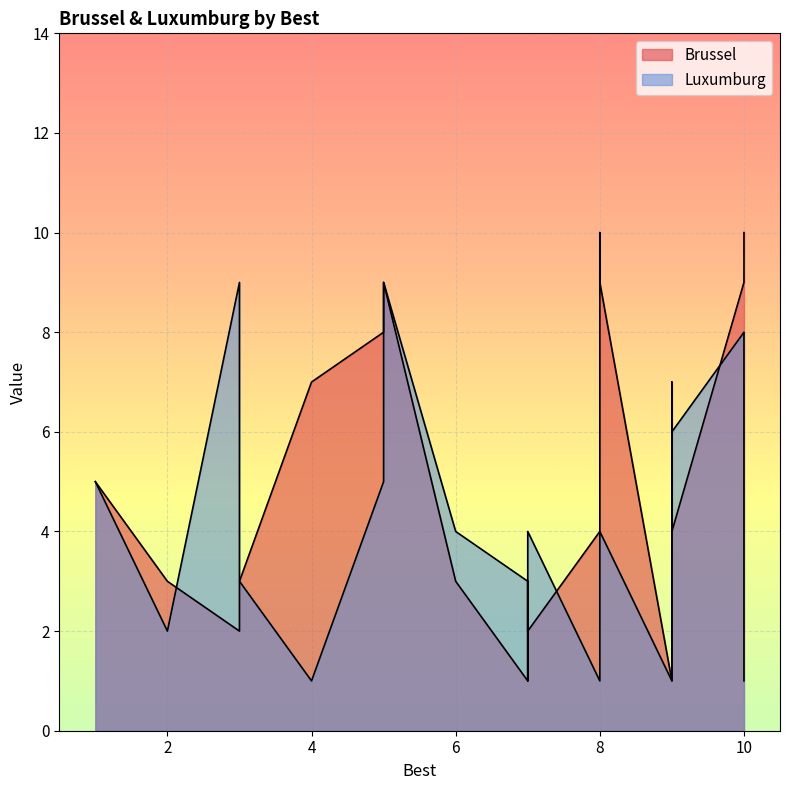

At how many categories does at least one series exceed 1?

19